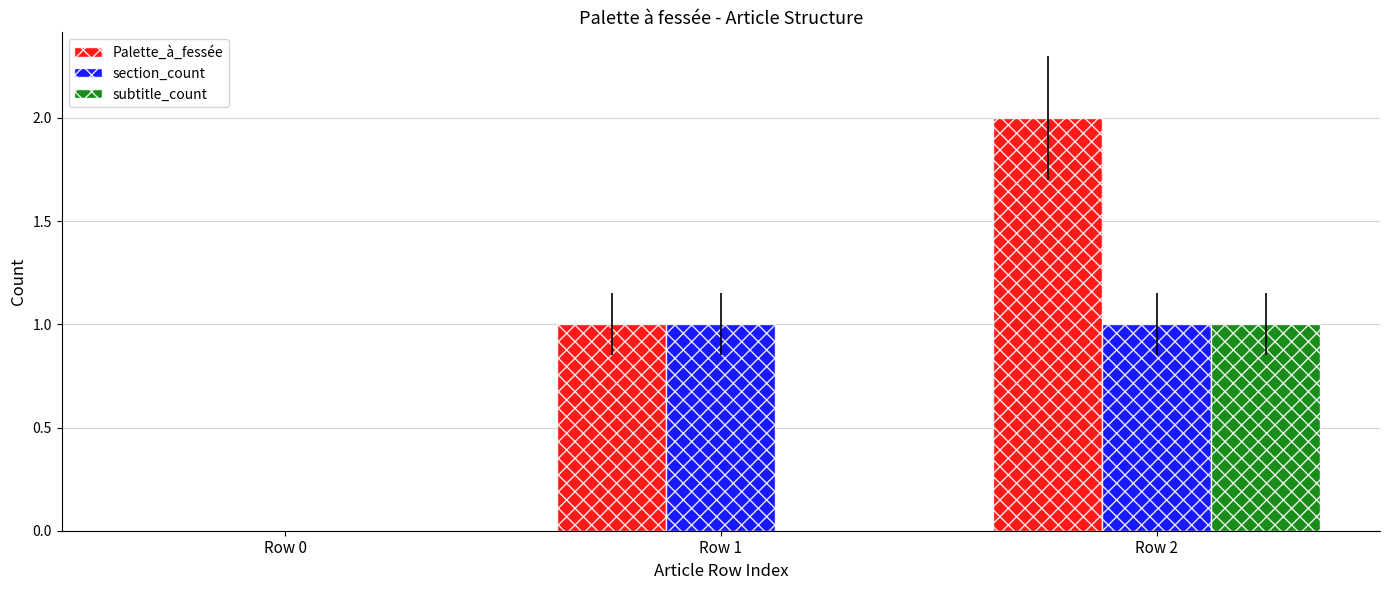

At which category is the sum across all series the highest?

Row 2